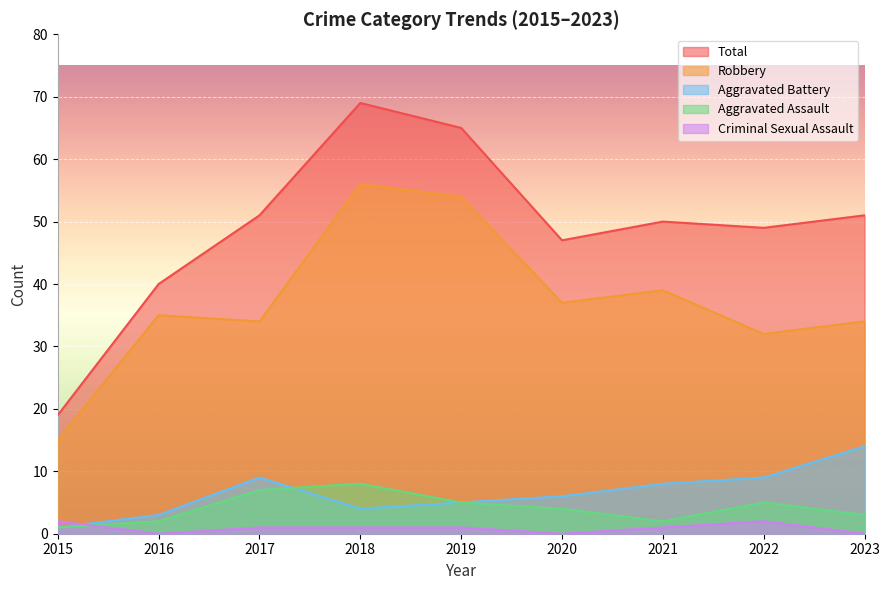

Which series has the widest spread of values?

Total